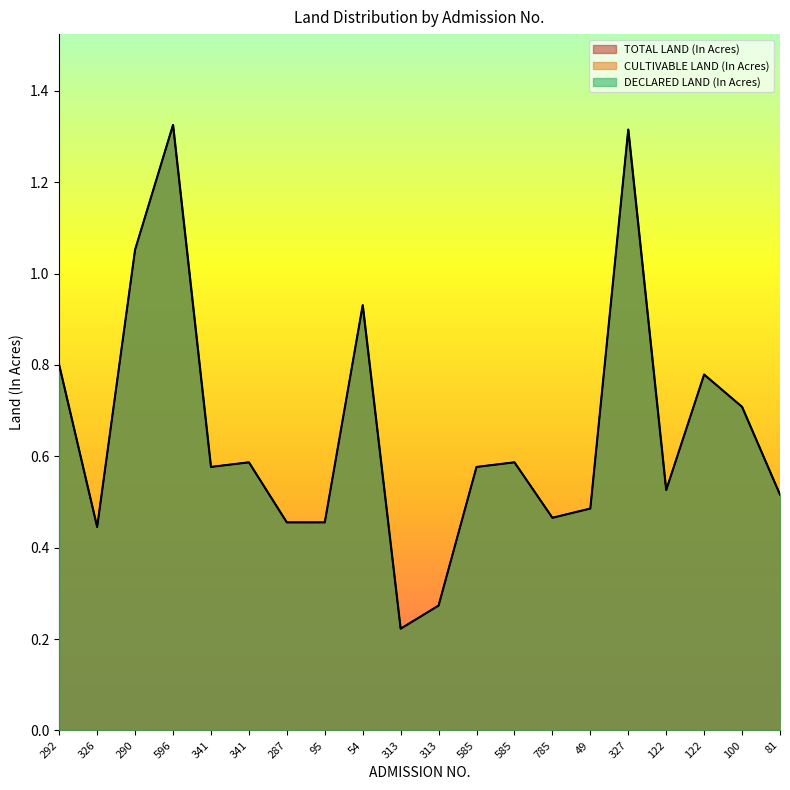

Reading right to left, transcribe all the data shown in this chart.

TOTAL LAND (In Acres): 81=0.5	100=0.7	122=0.8	122=0.5	327=1.3	49=0.5	785=0.5	585=0.6	585=0.6	313=0.3	313=0.2	54=0.9	95=0.5	287=0.5	341=0.6	341=0.6	596=1.3	290=1.1	326=0.4	292=0.8
CULTIVABLE LAND (In Acres): 81=0.5	100=0.7	122=0.8	122=0.5	327=1.3	49=0.5	785=0.5	585=0.6	585=0.6	313=0.3	313=0.2	54=0.9	95=0.5	287=0.5	341=0.6	341=0.6	596=1.3	290=1.1	326=0.4	292=0.8
DECLARED LAND (In Acres): 81=0.5	100=0.7	122=0.8	122=0.5	327=1.3	49=0.5	785=0.5	585=0.6	585=0.6	313=0.3	313=0.2	54=0.9	95=0.5	287=0.5	341=0.6	341=0.6	596=1.3	290=1.1	326=0.4	292=0.8